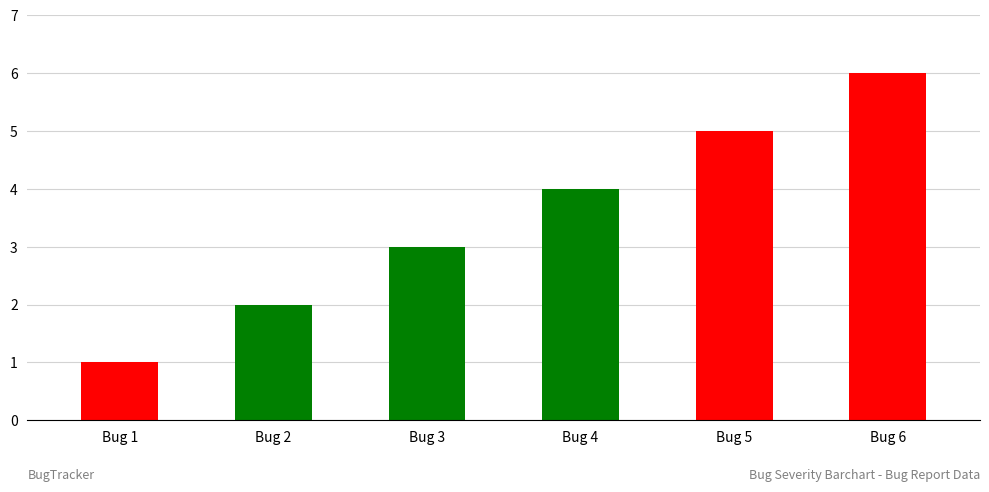

Is it true that the value at Bug 5 is 5?

True